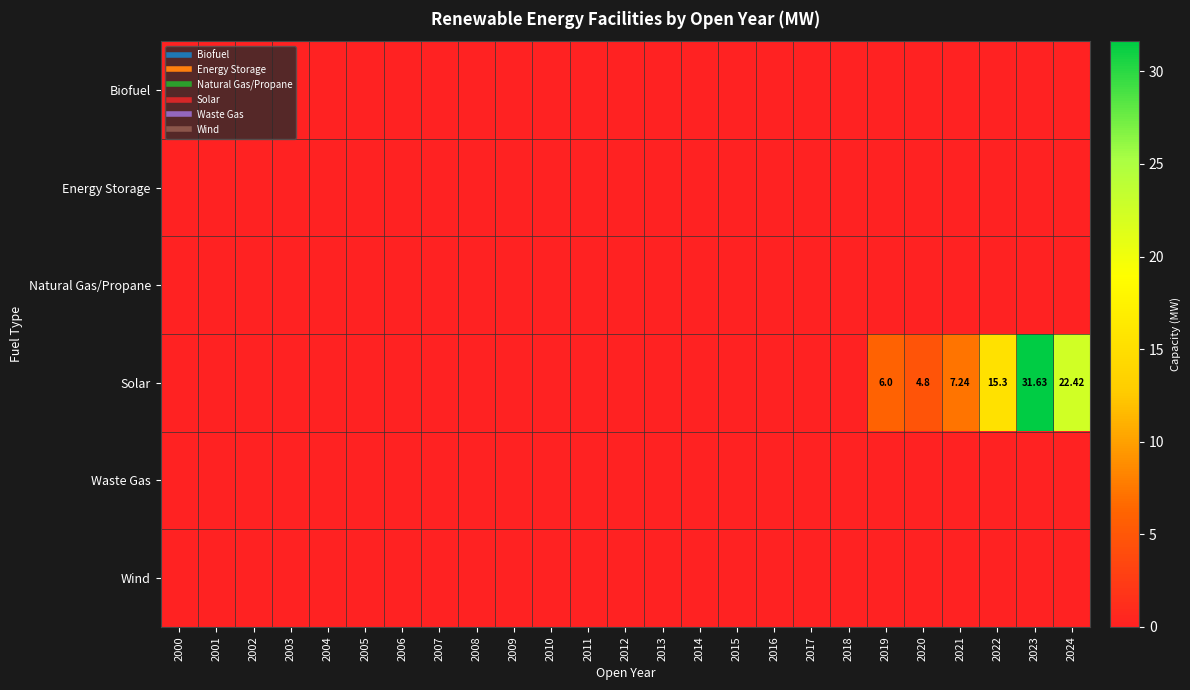

Is it true that Solar equals 0.0 at 2002?

True